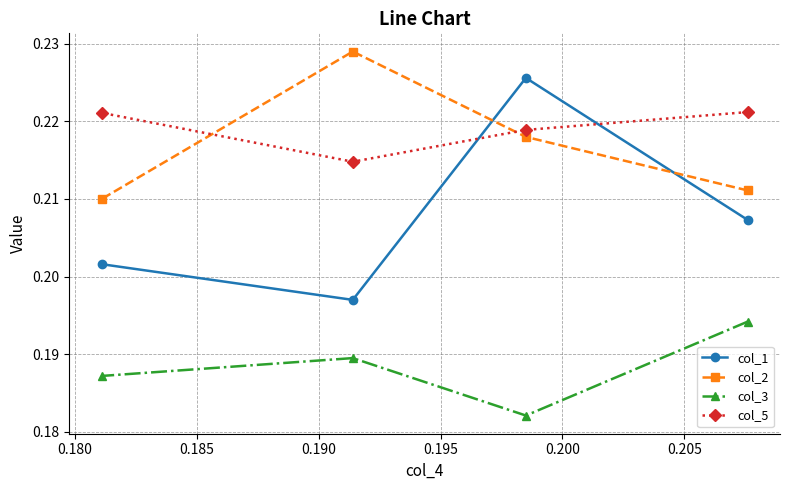

Which series has the largest range (max minus min)?

col_1